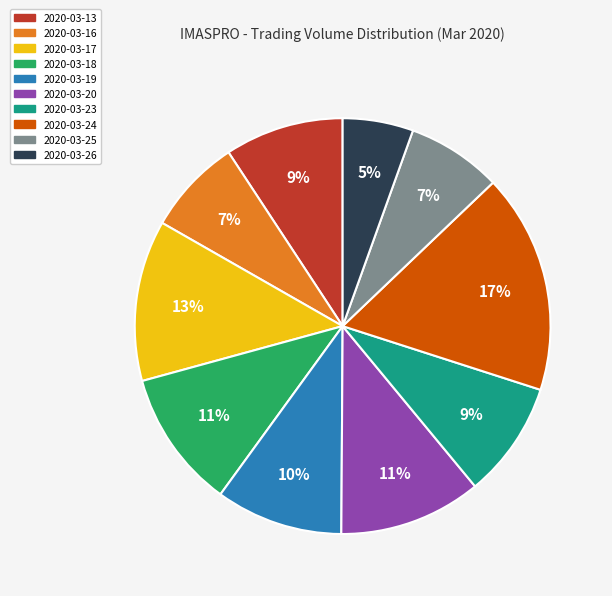

True or false: 2020-03-19 accounts for 10% of the total.

True